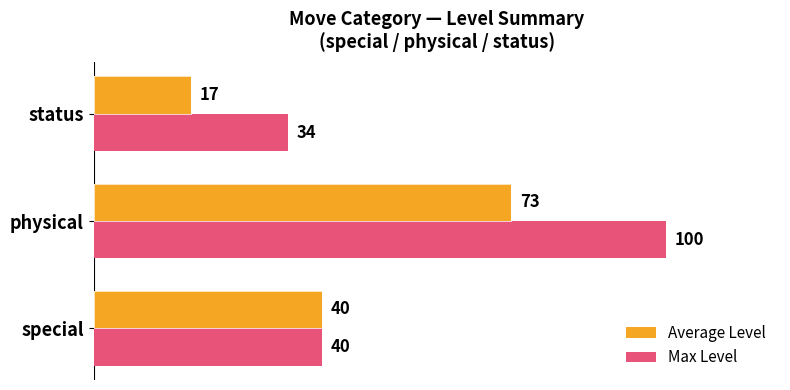

What is the maximum value for Average Level?

73